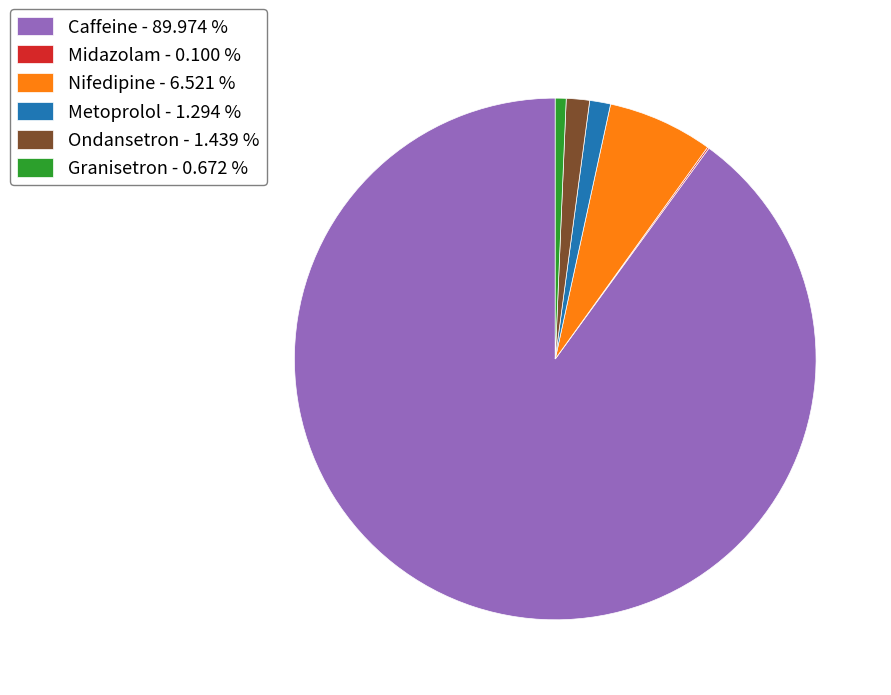

Is there a majority slice in this chart?

Yes